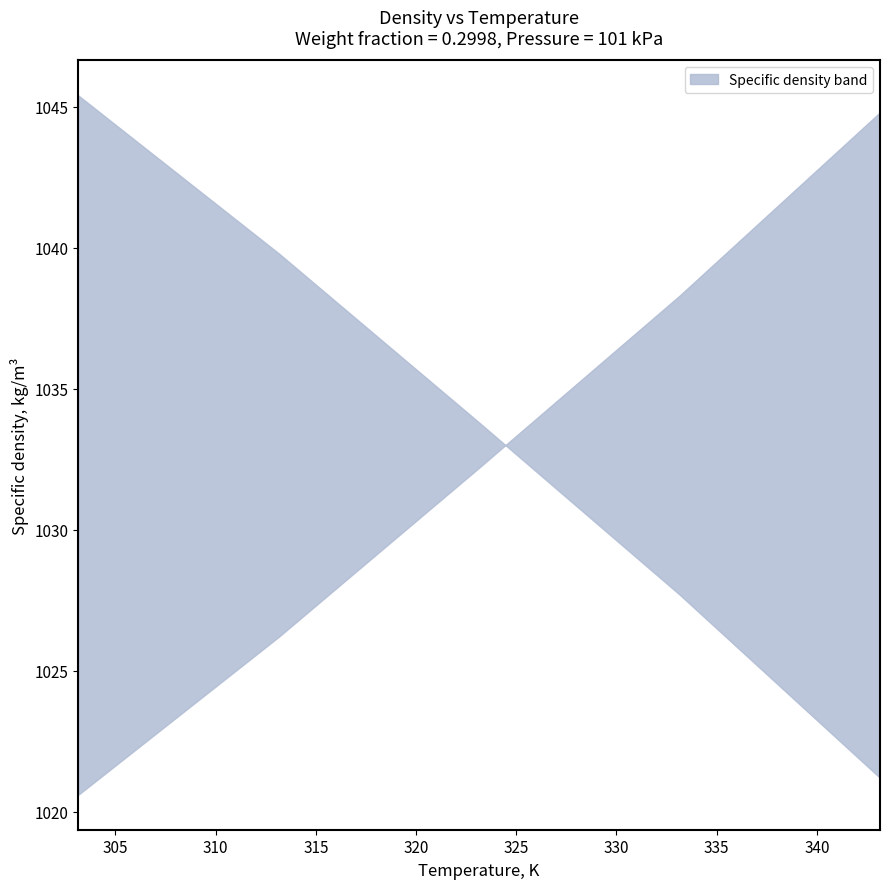

True or false: Temperature, K and Specific density, kg/m3 intersect in this chart.

False